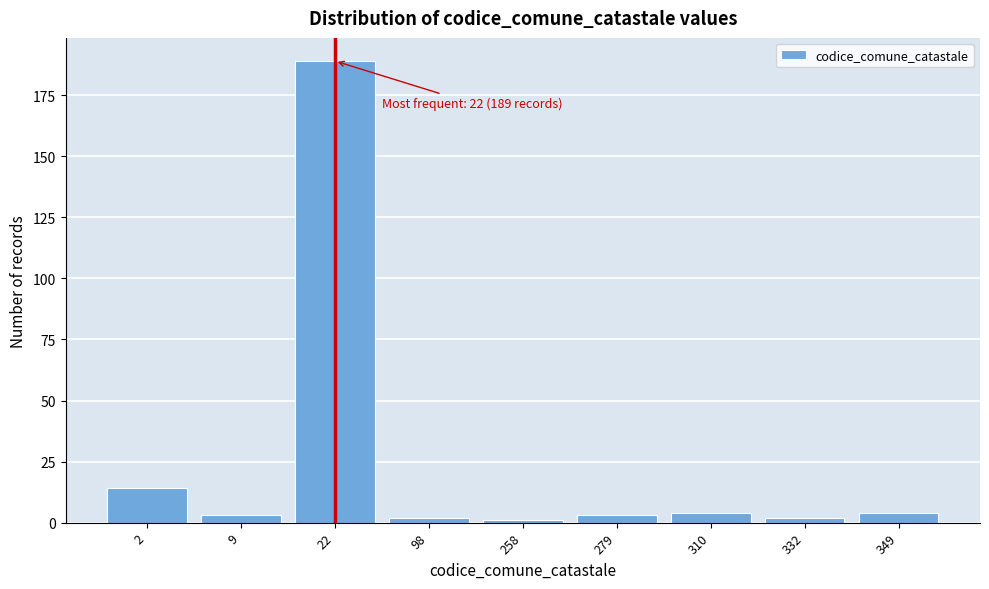

Reading left to right, transcribe all the data shown in this chart.

14	3	189	2	1	3	4	2	4